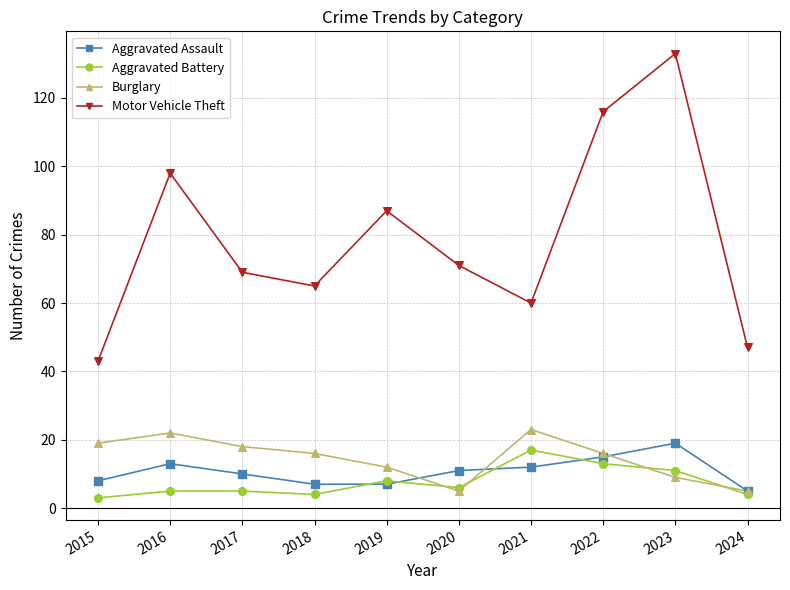

Which series has the widest spread of values?

Motor Vehicle Theft